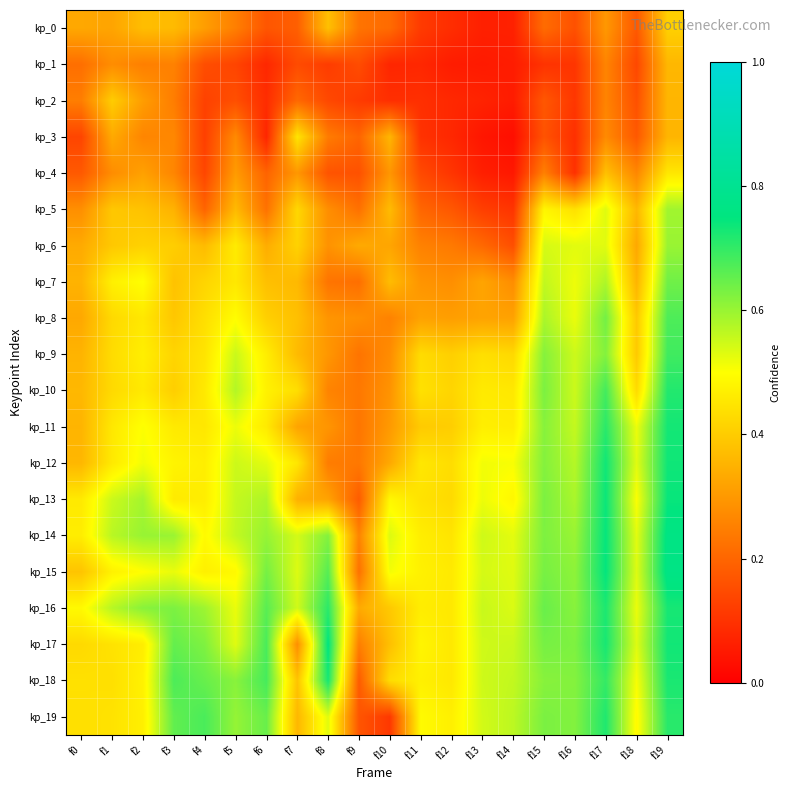

At how many categories does at least one series exceed 0?

20